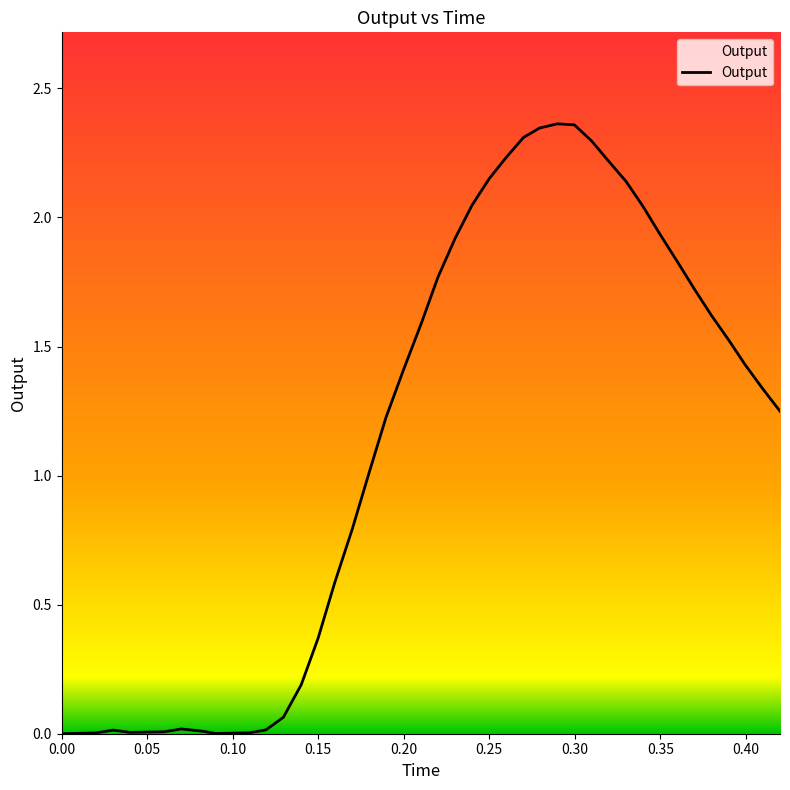

How many lines are shown in the chart?

1